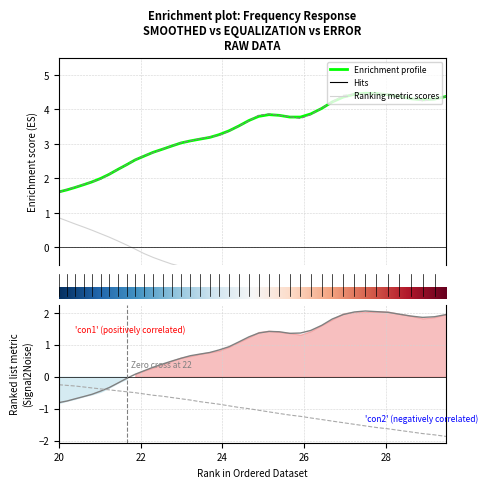

At how many categories does at least one series exceed 3?

26